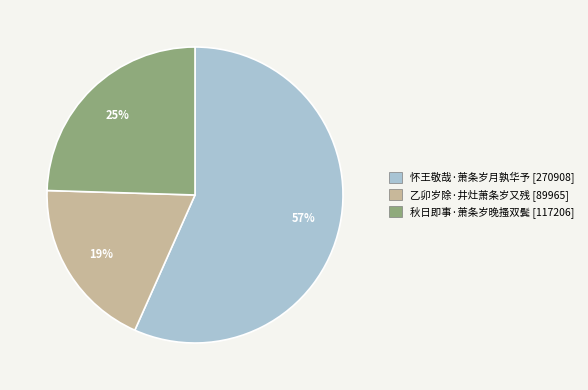

Rank the categories by value from highest to lowest.

怀王敬哉·萧条岁月孰华予, 秋日即事·萧条岁晚搔双鬓, 乙卯岁除·井灶萧条岁又残